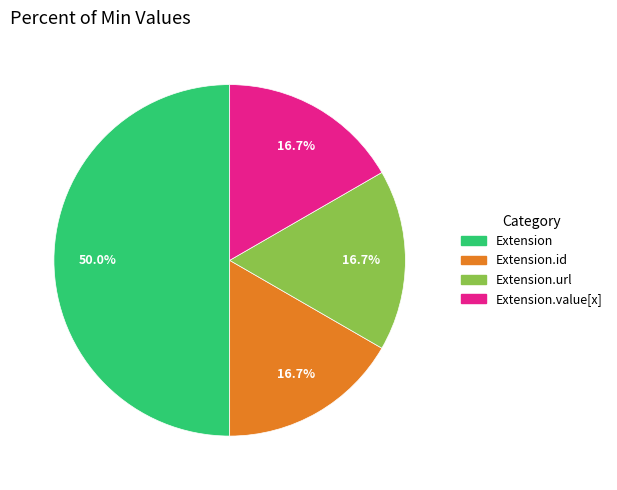

How many slices are in this pie chart?

4